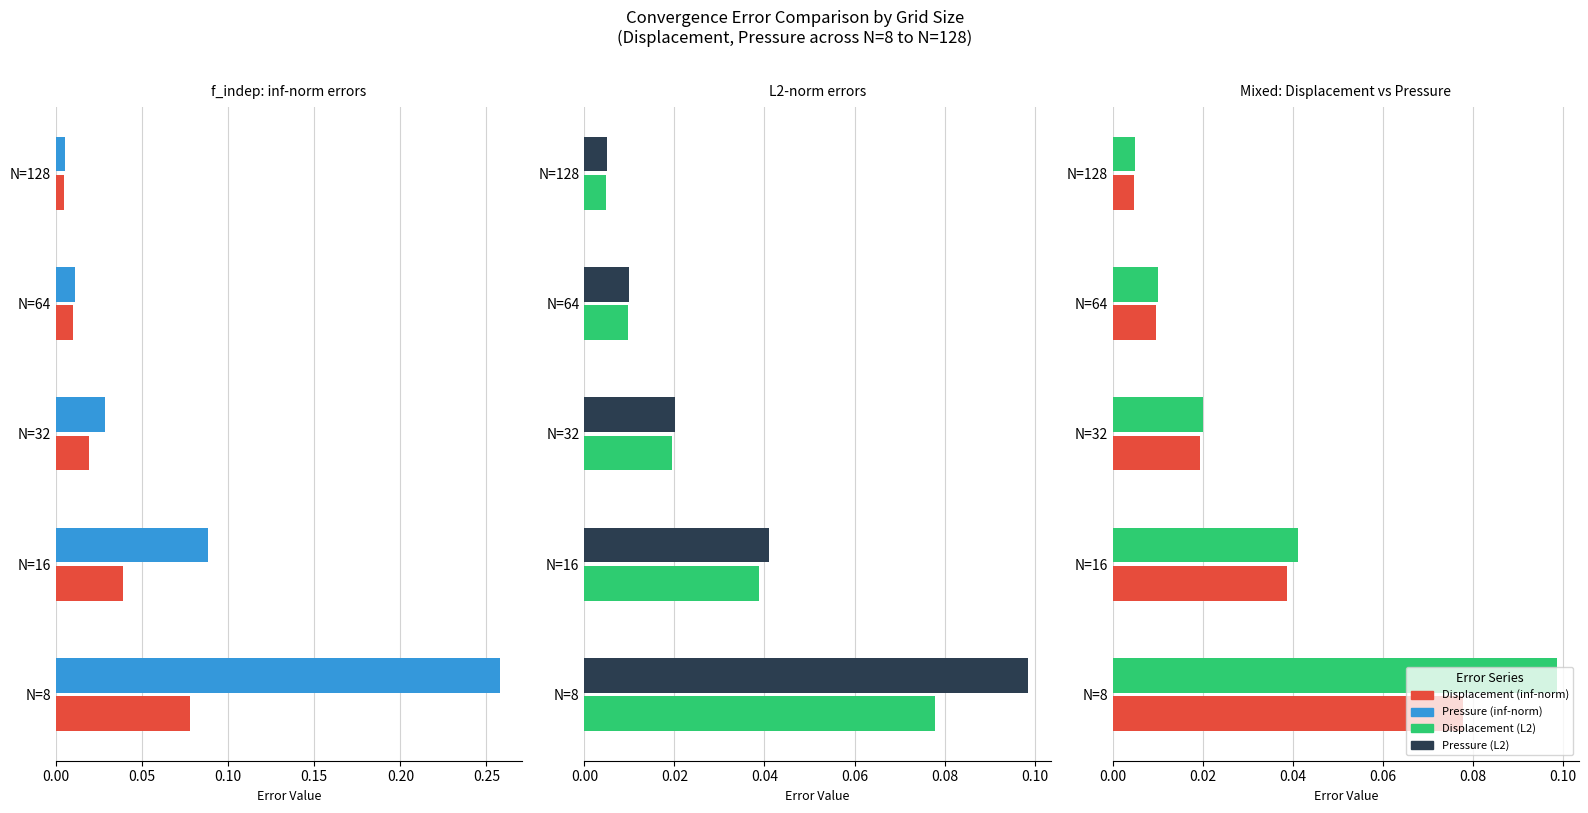

Is it true that Displacement (inf-norm) equals 0.0 at N=16?

False